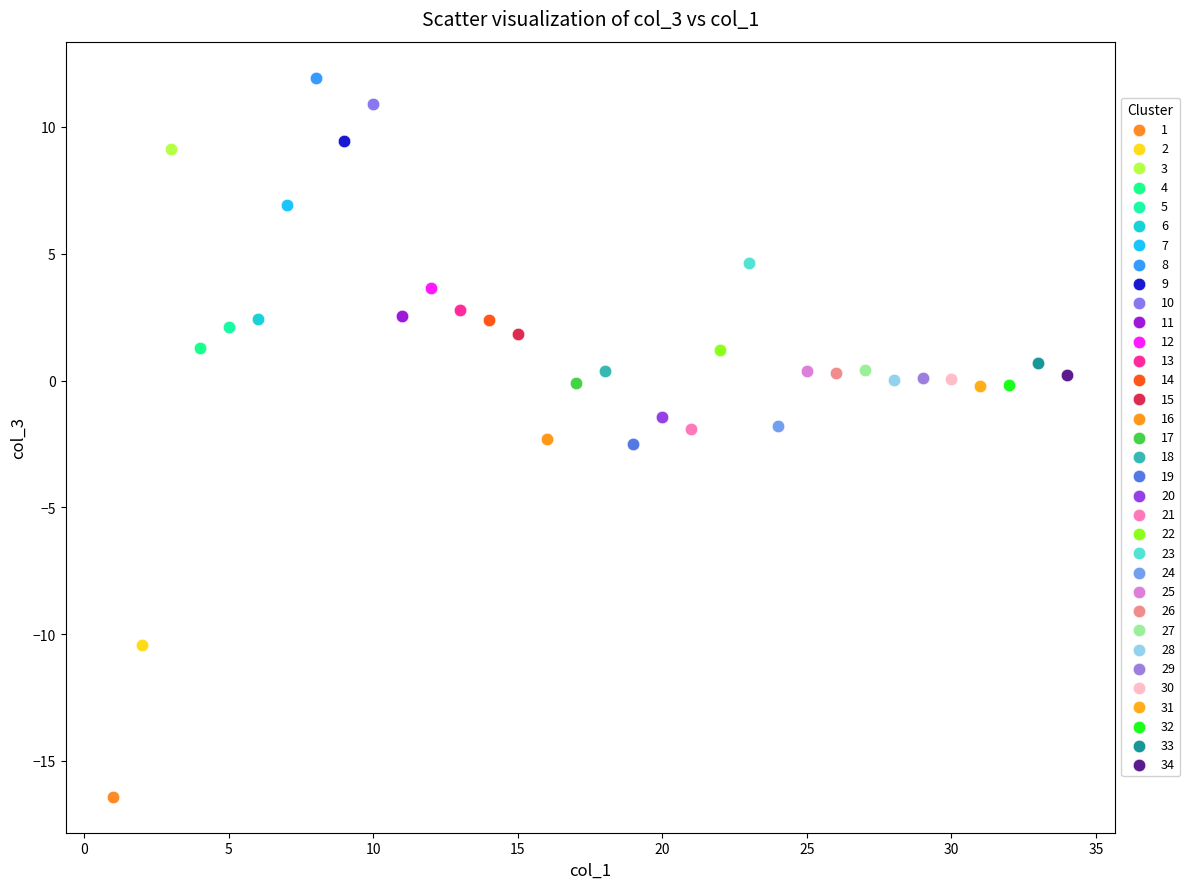

What are all the series names shown in the legend?

1, 2, 3, 4, 5, 6, 7, 8, 9, 10, 11, 12, 13, 14, 15, 16, 17, 18, 19, 20, 21, 22, 23, 24, 25, 26, 27, 28, 29, 30, 31, 32, 33, 34